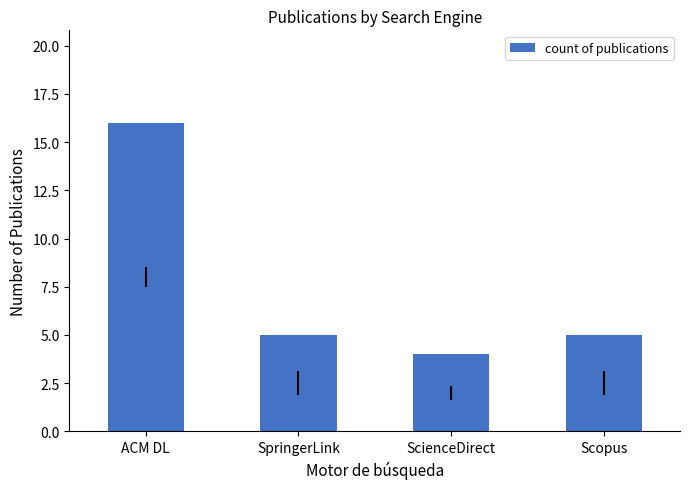

What is the greatest value displayed?

16